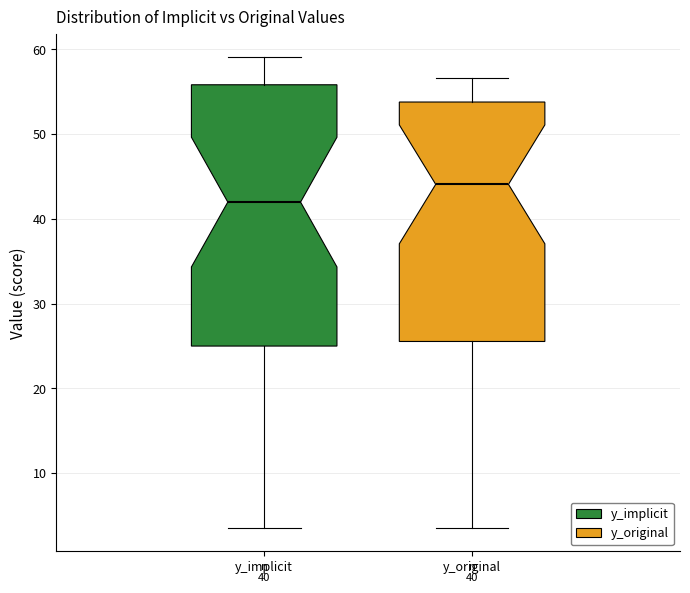

Which box is the tallest, from its lower edge to its upper edge?

y_implicit